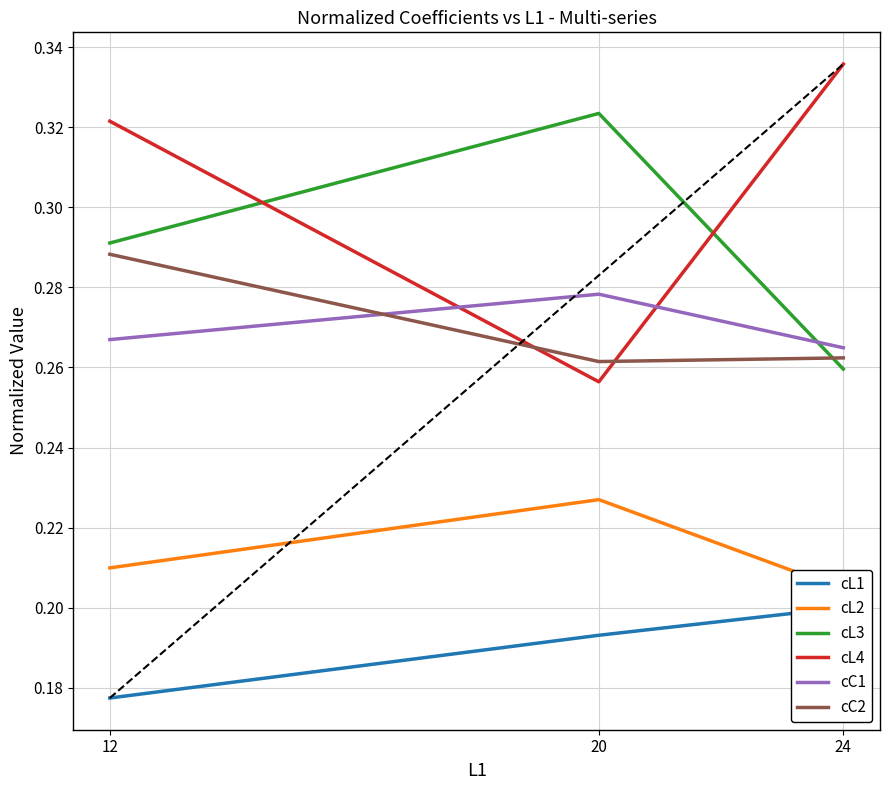

Which series has the largest range (max minus min)?

cL4